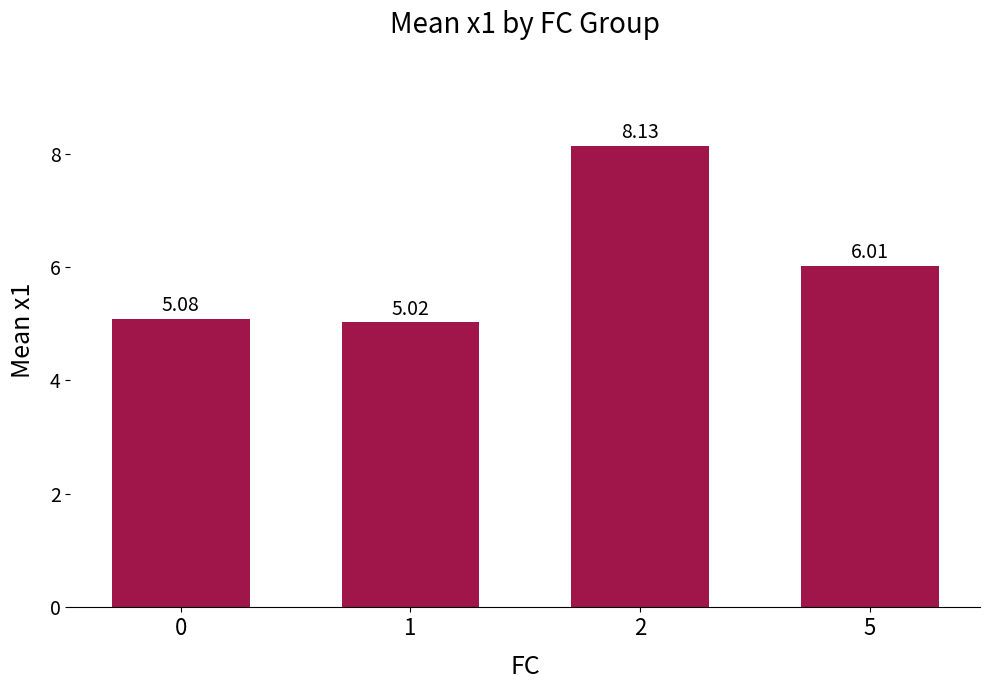

Is it true that the value at 1 is 5.0?

True